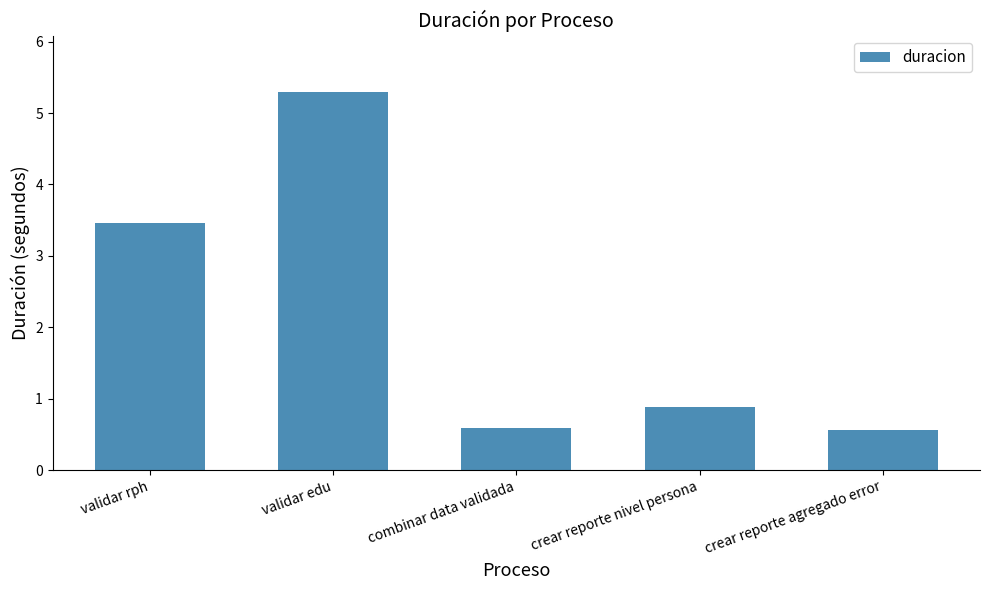

What is the value of the 4th bar from the left?

0.9